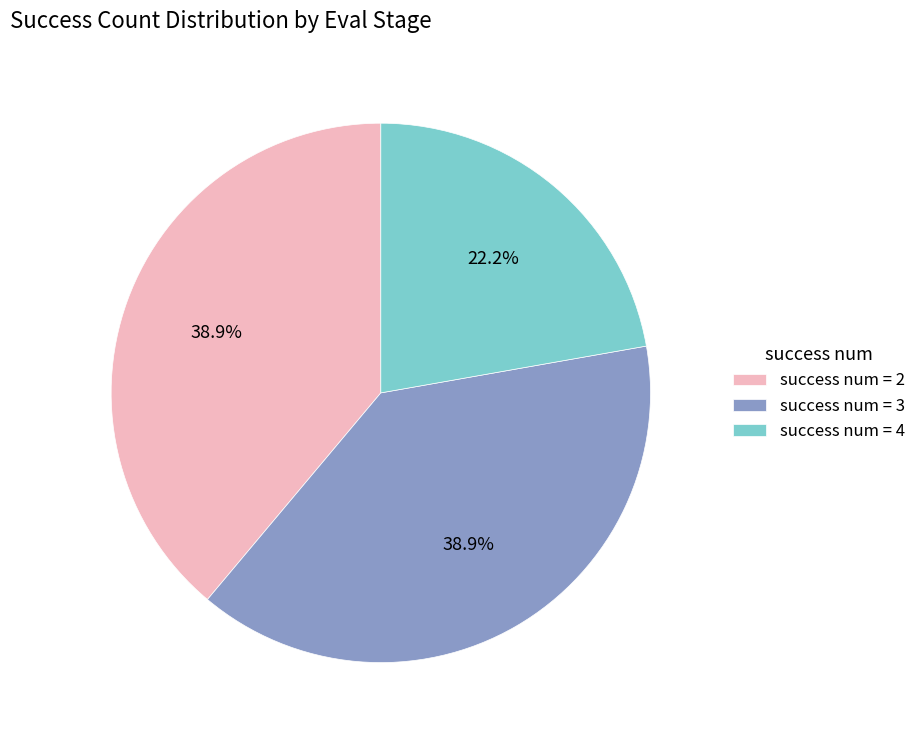

Which slice is the smallest?

success num = 4